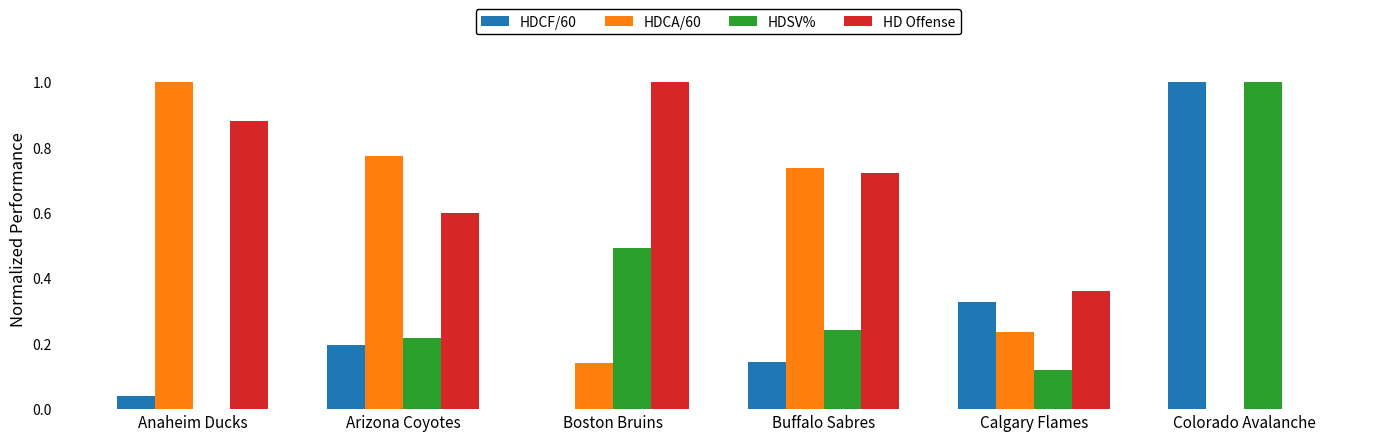

Is the value of HD Offense at Boston Bruins greater than the value of HDCF/60 at Calgary Flames?

Yes